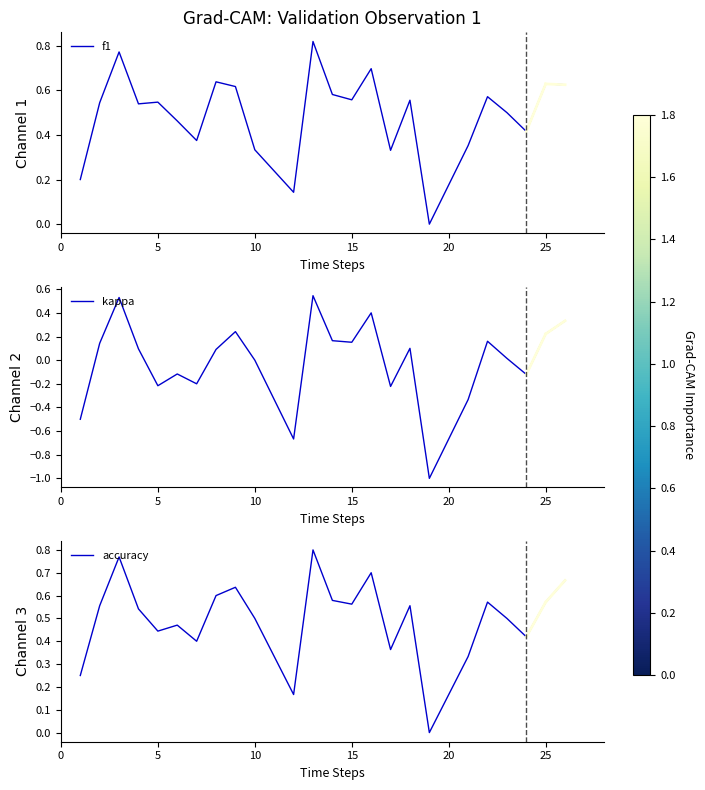

How many distinct data groups are displayed?

3